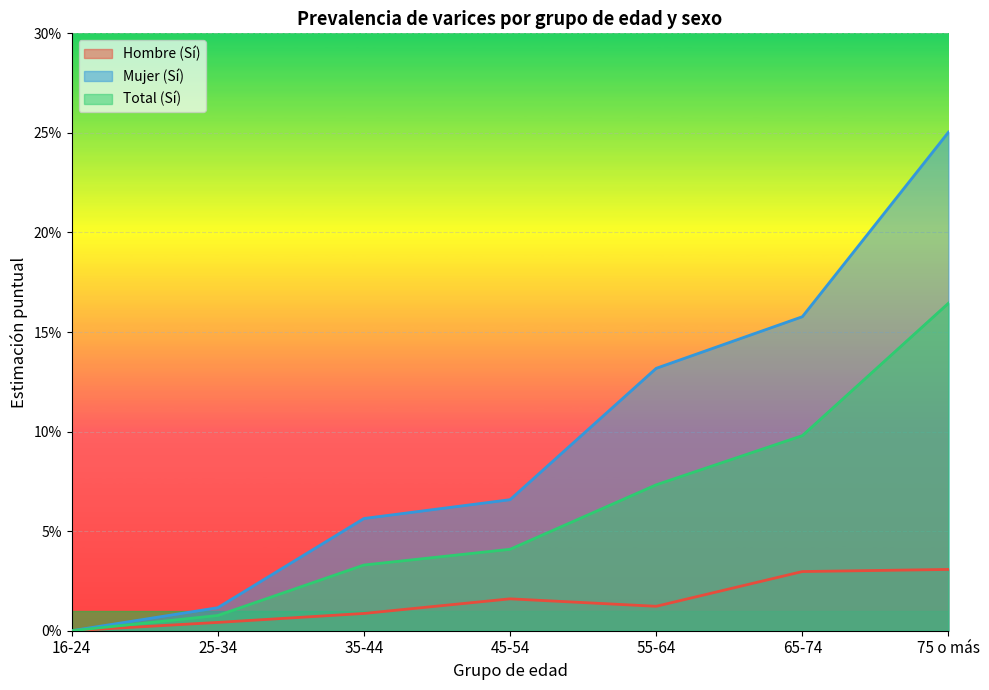

Where is Total (Sí) nearest to the value 0?

16-24